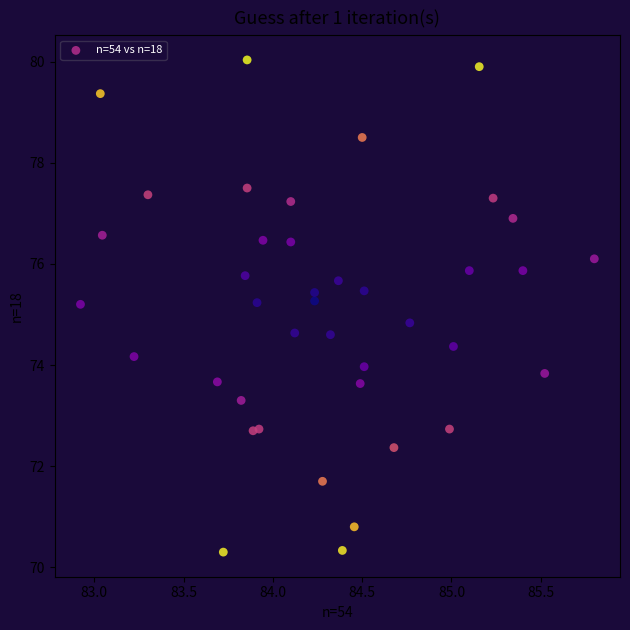

What is the range of X values (max minus min)?

2.9